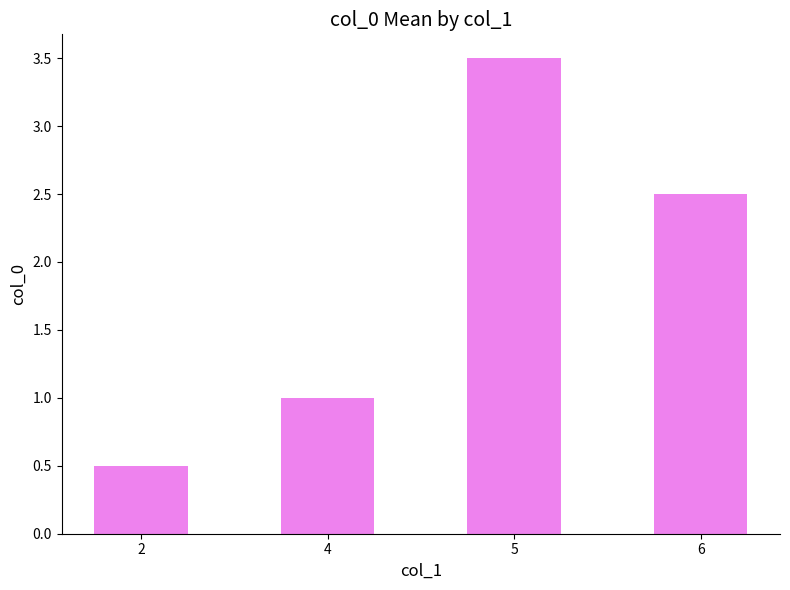

What is the maximum value shown in the chart?

3.5